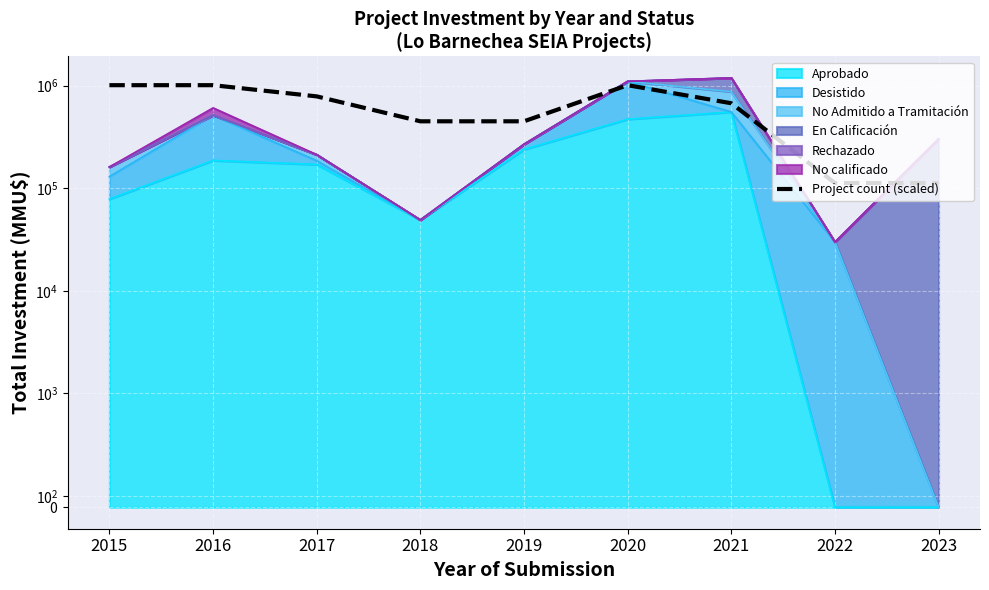

At which label does the data first exceed 673766?

2015